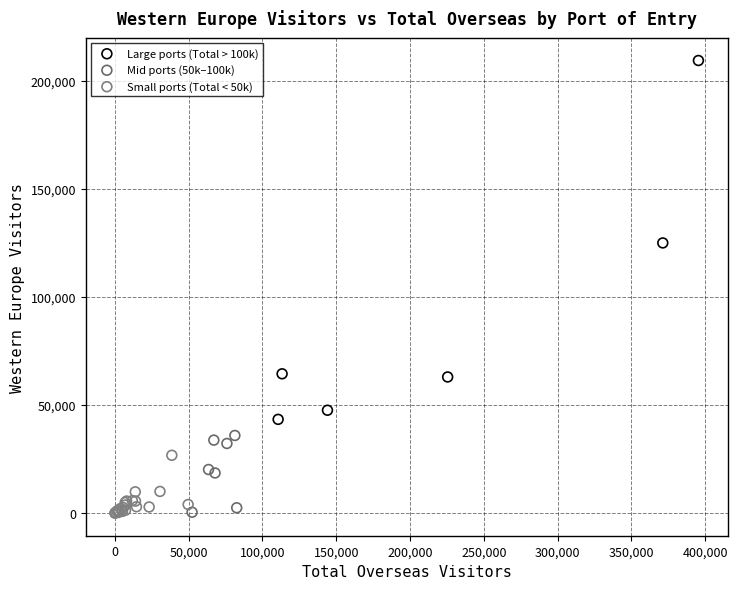

Which series reaches the maximum Y coordinate?

Large ports (Total > 100k)